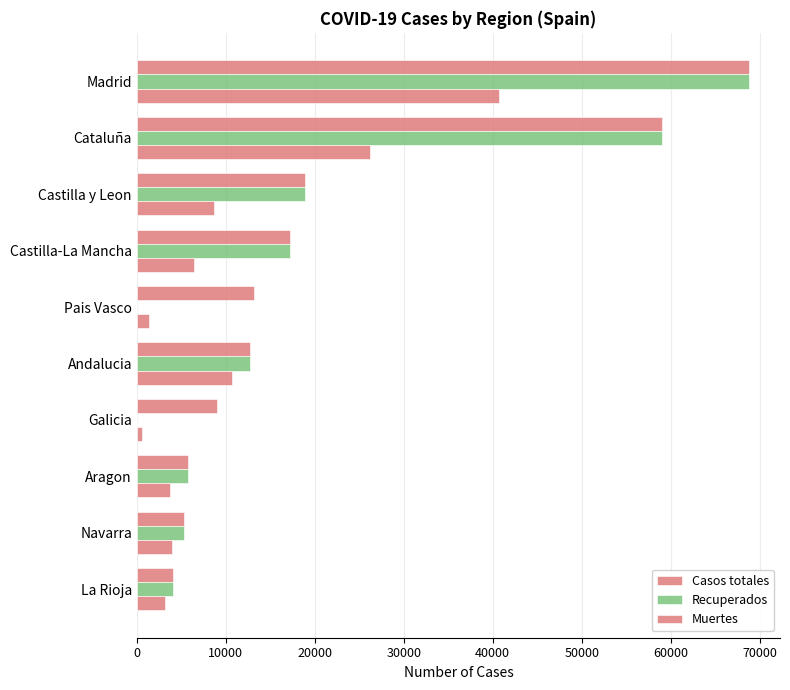

What is the difference between the maximum and minimum values in the Recuperados series?

68852